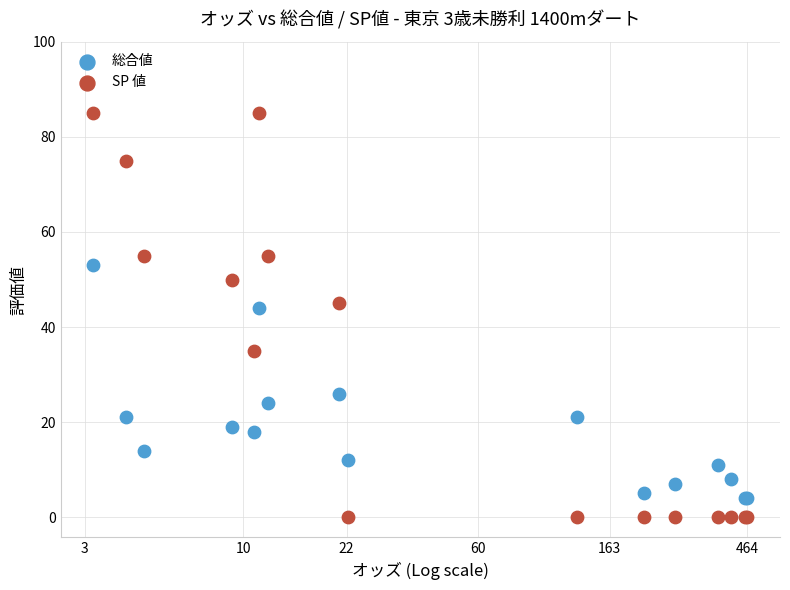

Which series reaches the maximum Y coordinate?

SP 値